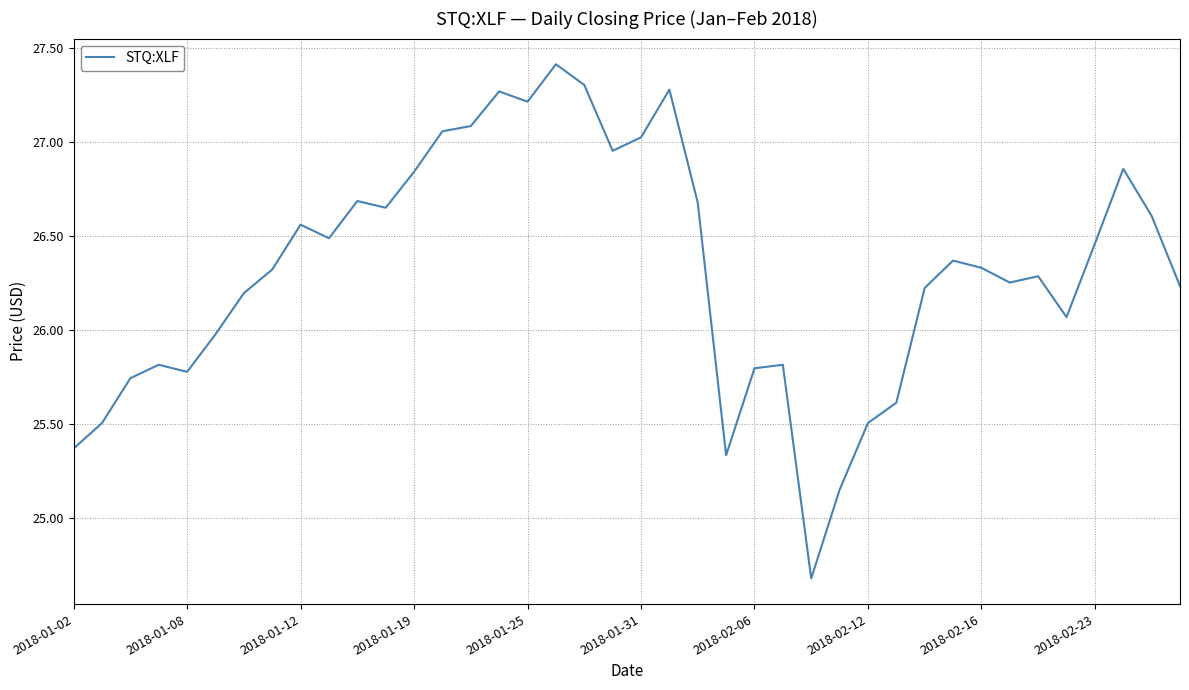

What is the maximum value shown in the chart?

27.4